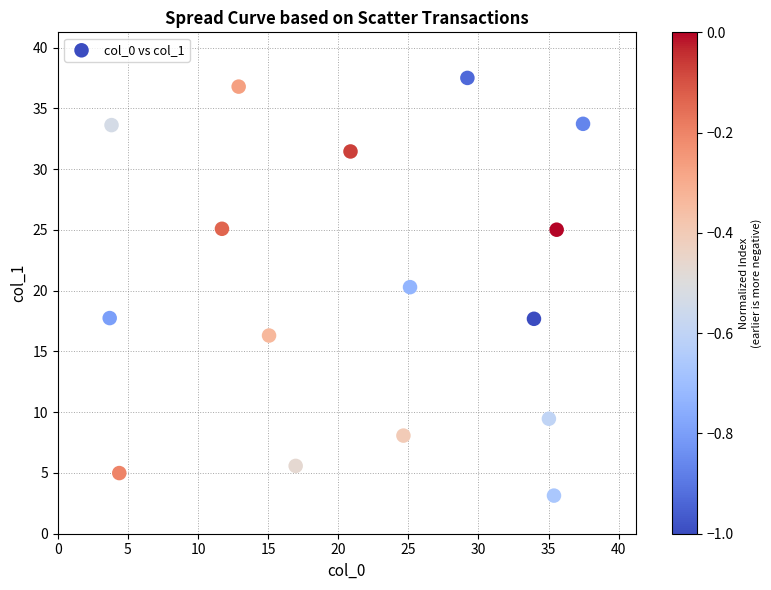

What is the range of X values (max minus min)?

33.8